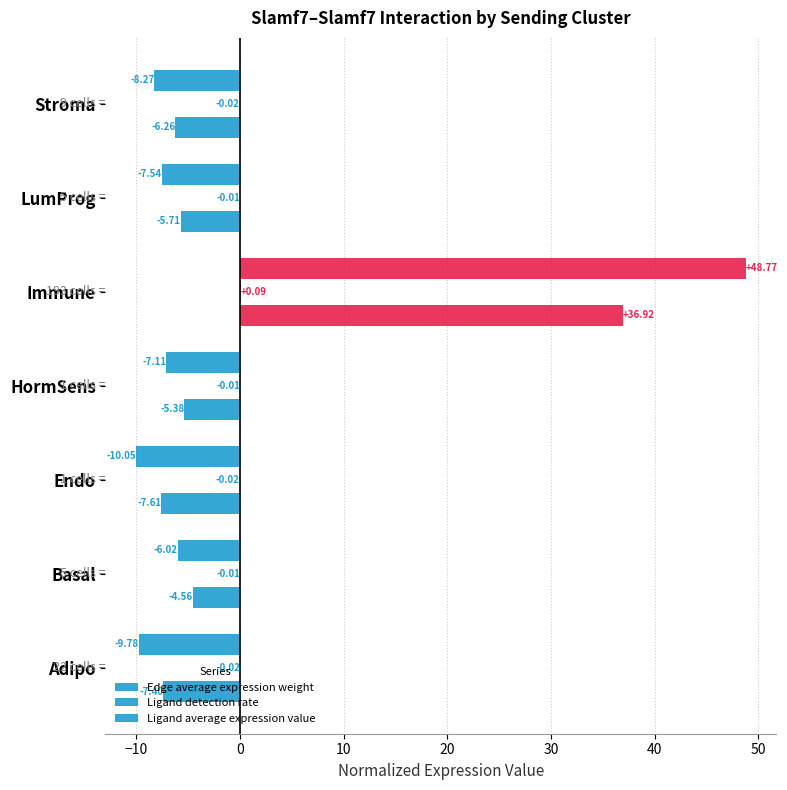

How many data points does each series have?

7